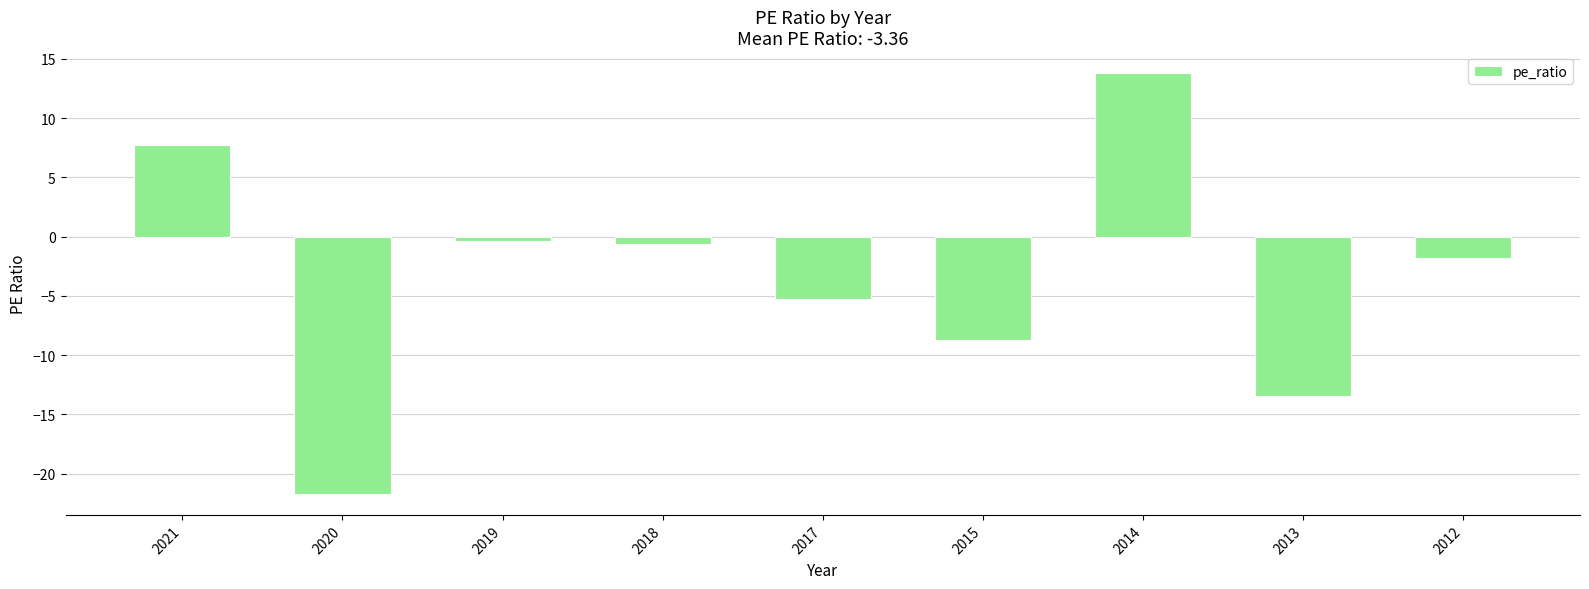

At which category does the chart reach its peak across all series?

2014